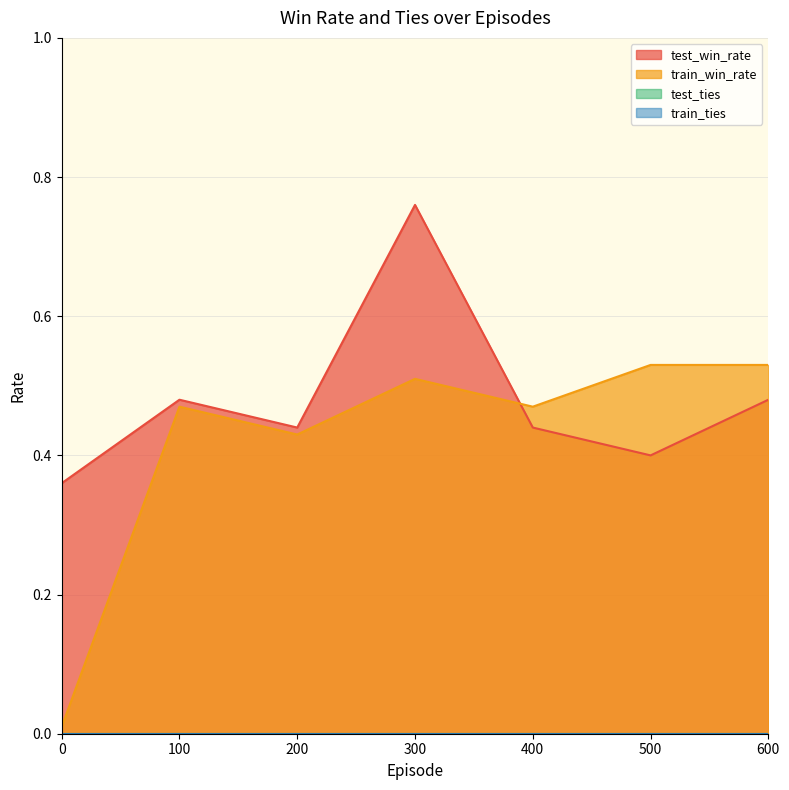

Does the chart display data point markers on the line(s)?

No